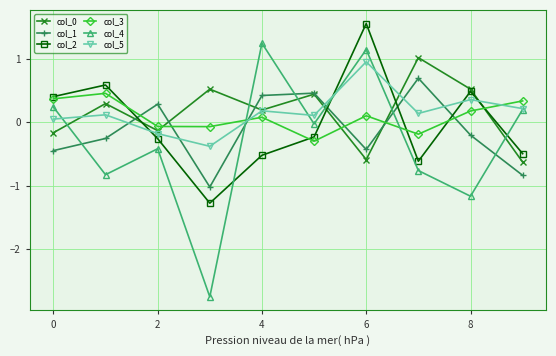

Which series has the widest spread of values?

col_4